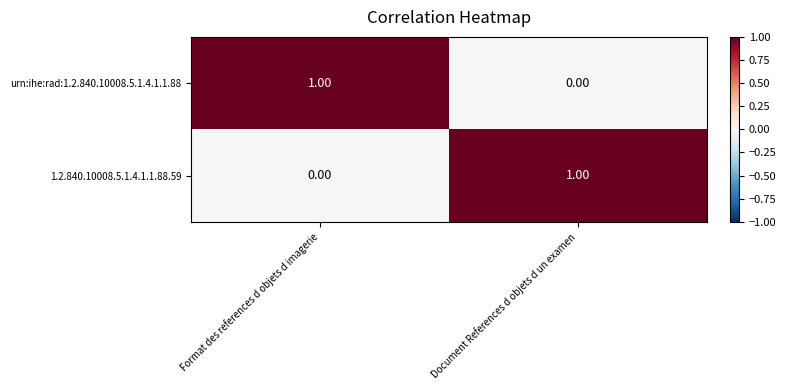

At Document References d objets d un examen, list the series in order from largest to smallest.

1.2.840.10008.5.1.4.1.1.88.59, urn:ihe:rad:1.2.840.10008.5.1.4.1.1.88